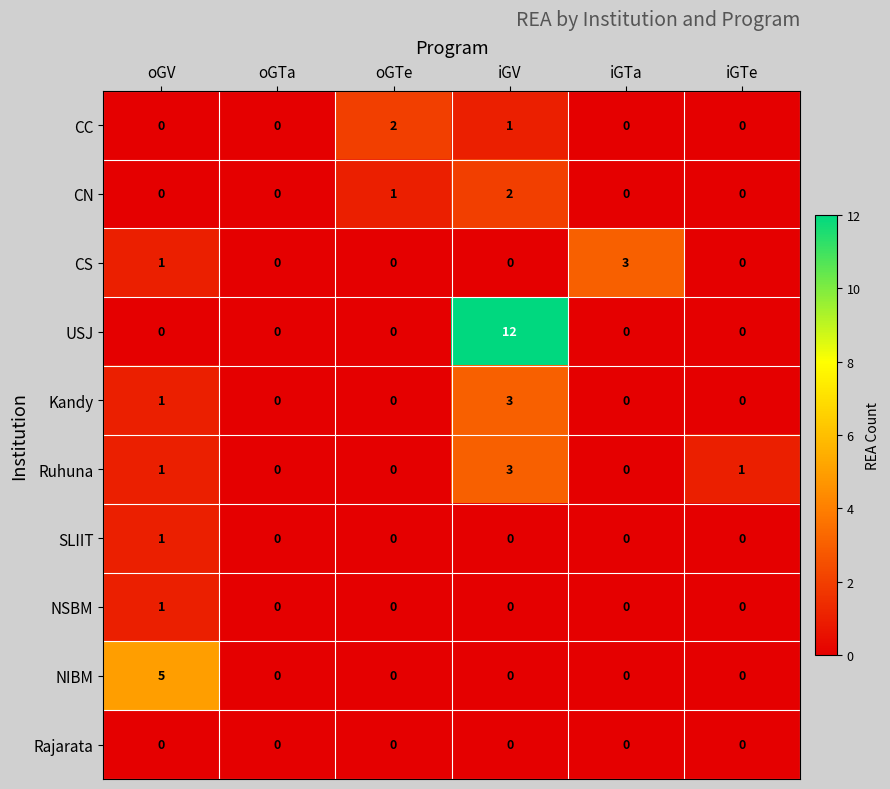

What is the maximum value shown in the chart?

12